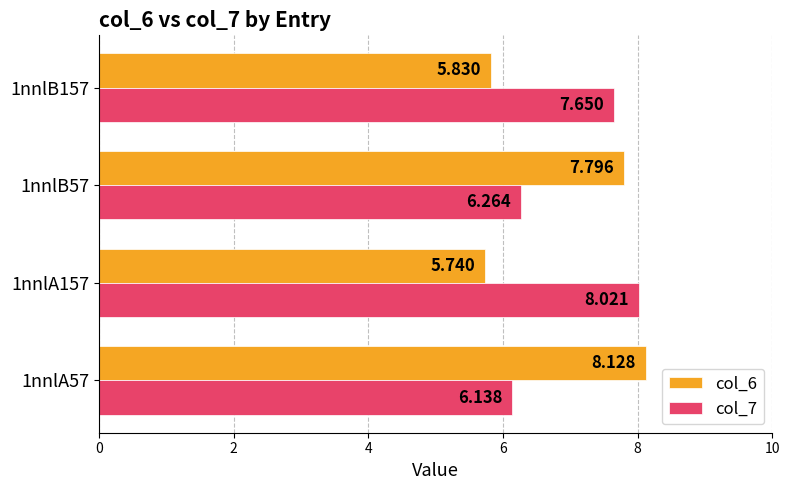

How many data points in col_6 are above 7?

2